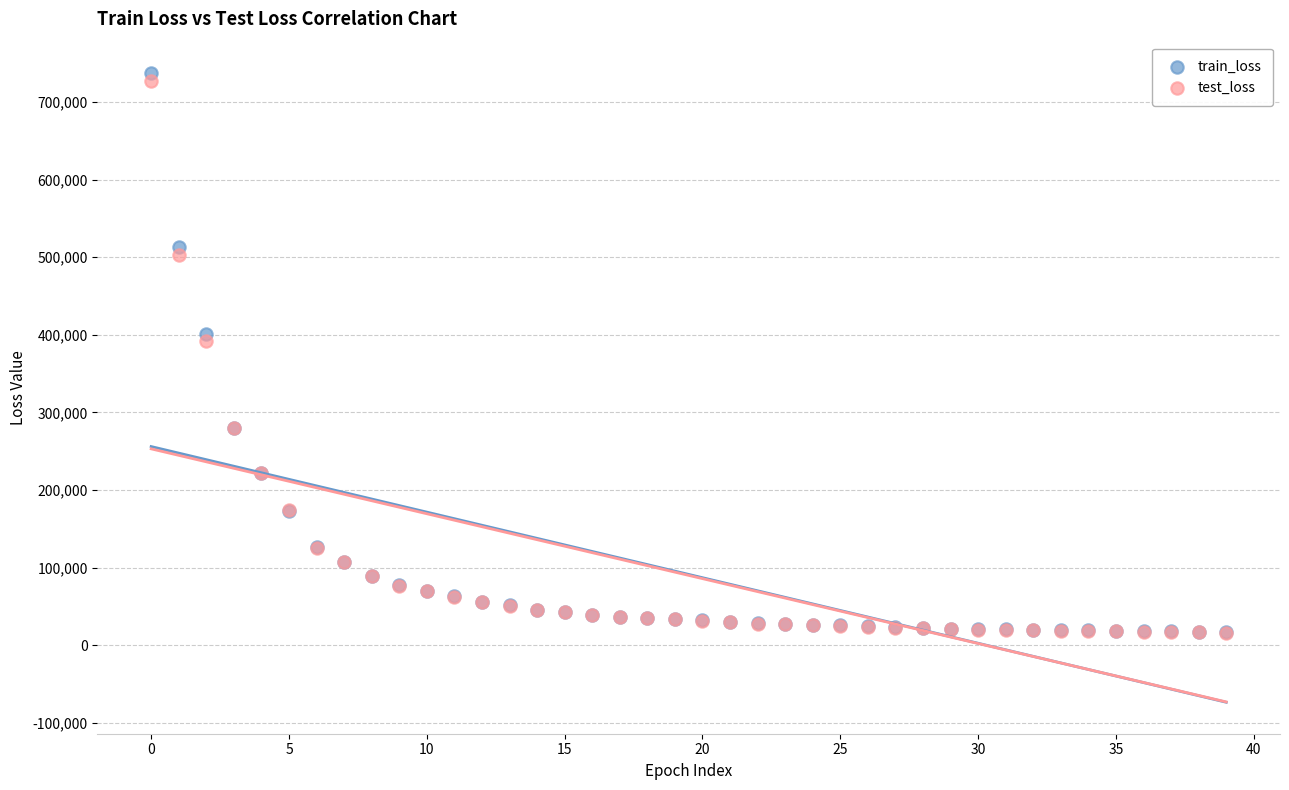

In the test_loss series, what Y value is closest to 371333?

391745.1